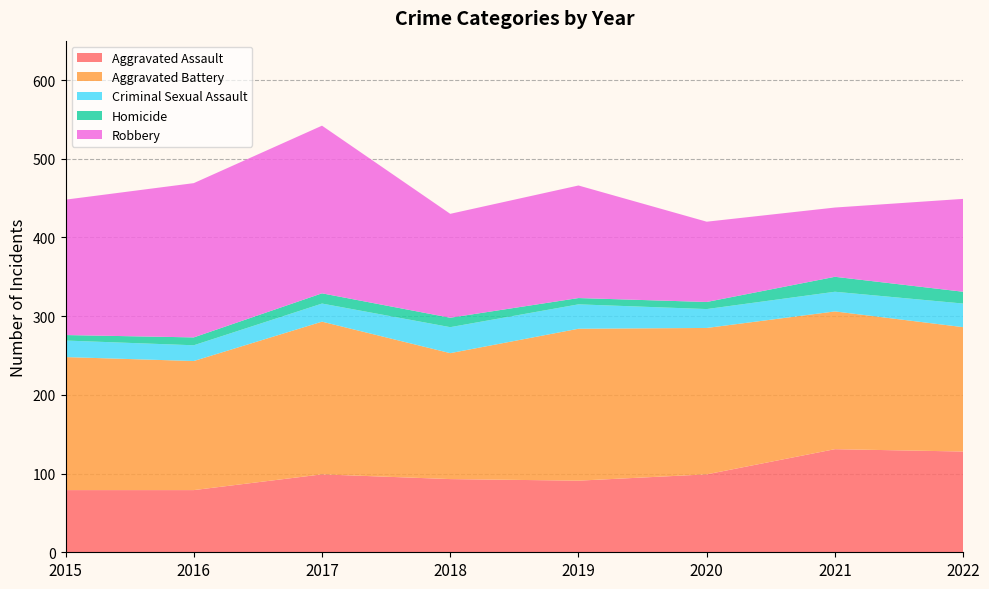

Reading right to left, list all the values displayed in this chart.

Aggravated Assault: 2022=128	2021=131	2020=99	2019=91	2018=93	2017=99	2016=79	2015=79
Aggravated Battery: 2022=158	2021=175	2020=186	2019=193	2018=160	2017=194	2016=164	2015=169
Criminal Sexual Assault: 2022=30	2021=25	2020=24	2019=31	2018=33	2017=23	2016=20	2015=21
Homicide: 2022=15	2021=19	2020=9	2019=8	2018=12	2017=13	2016=10	2015=7
Robbery: 2022=118	2021=88	2020=102	2019=143	2018=132	2017=213	2016=196	2015=172